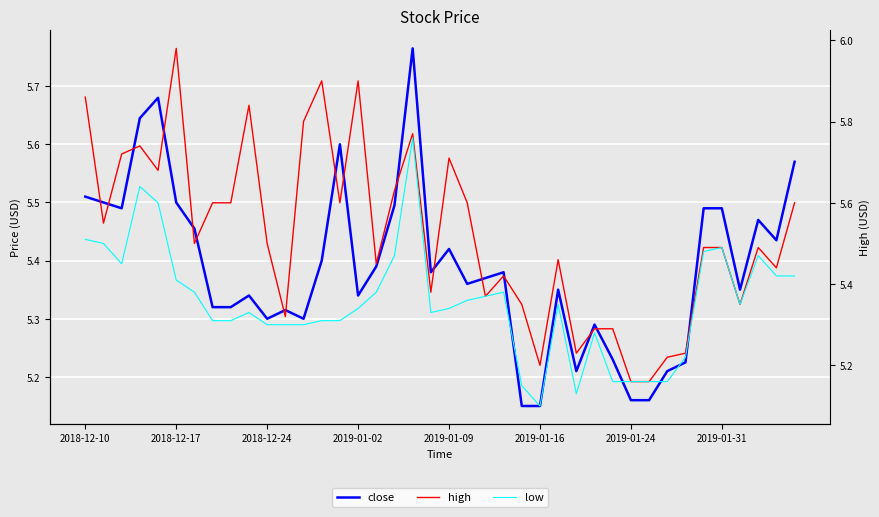

Which series has the largest range (max minus min)?

high